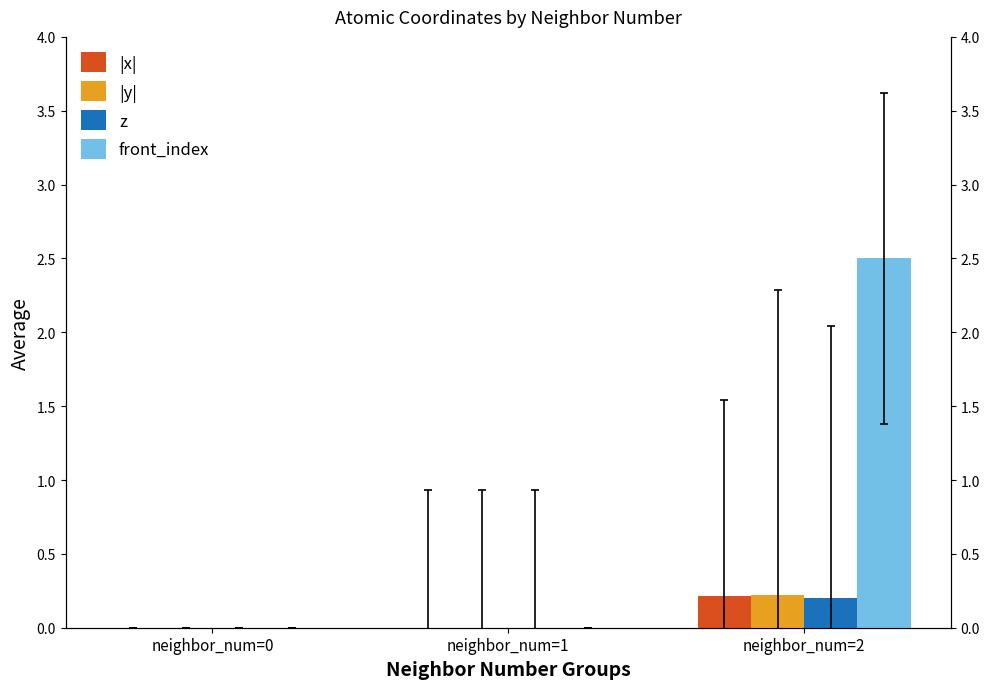

Which has a higher value, neighbor_num=2 or neighbor_num=1?

neighbor_num=2